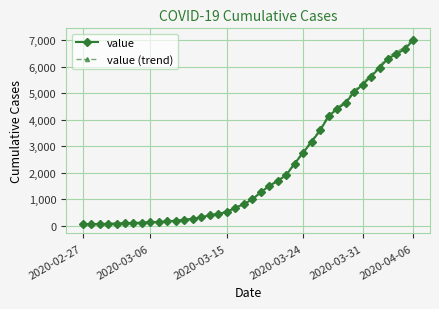

What is the value of the value (trend) point at the 17th from the left?

457.4